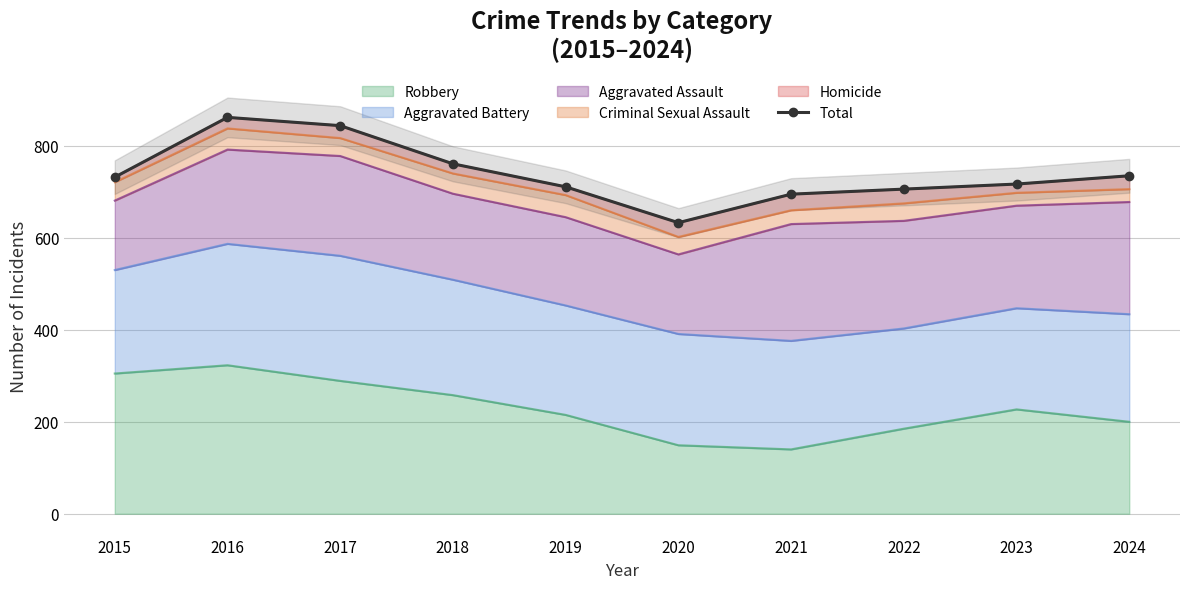

What is the sum of all values?

7396